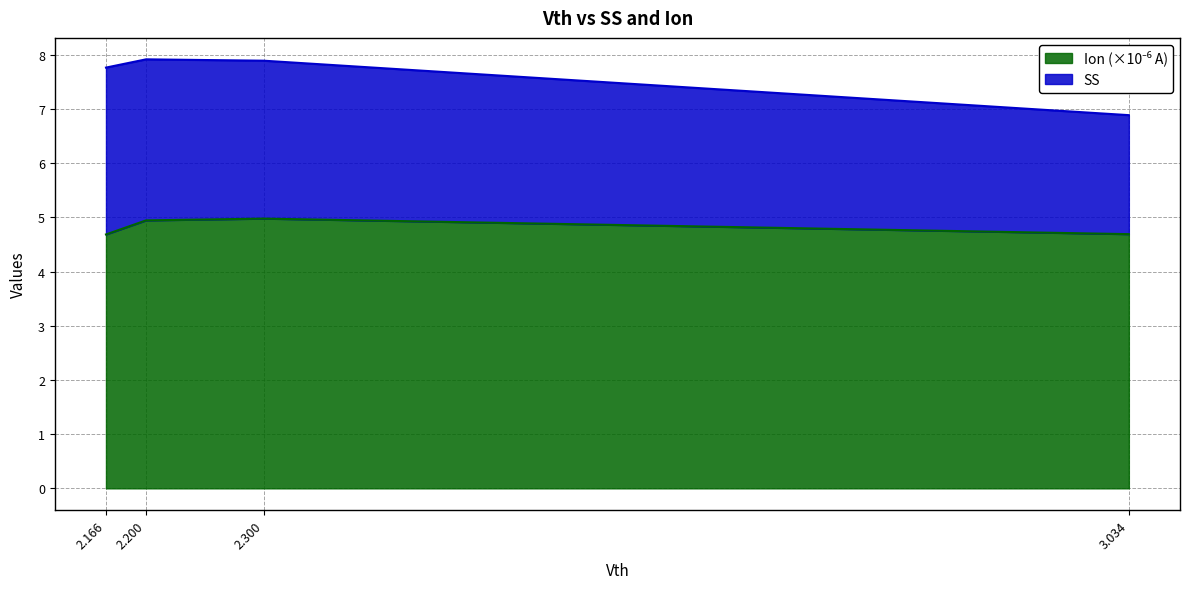

What is the maximum value shown in the chart?

5.0